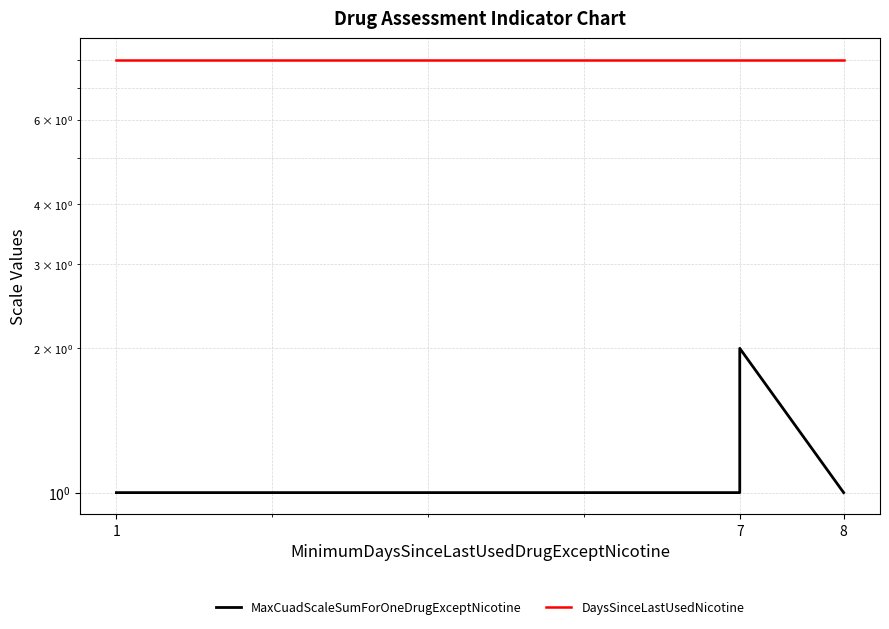

True or false: MaxCuadScaleSumForOneDrugExceptNicotine and DaysSinceLastUsedNicotine cross at least once.

False